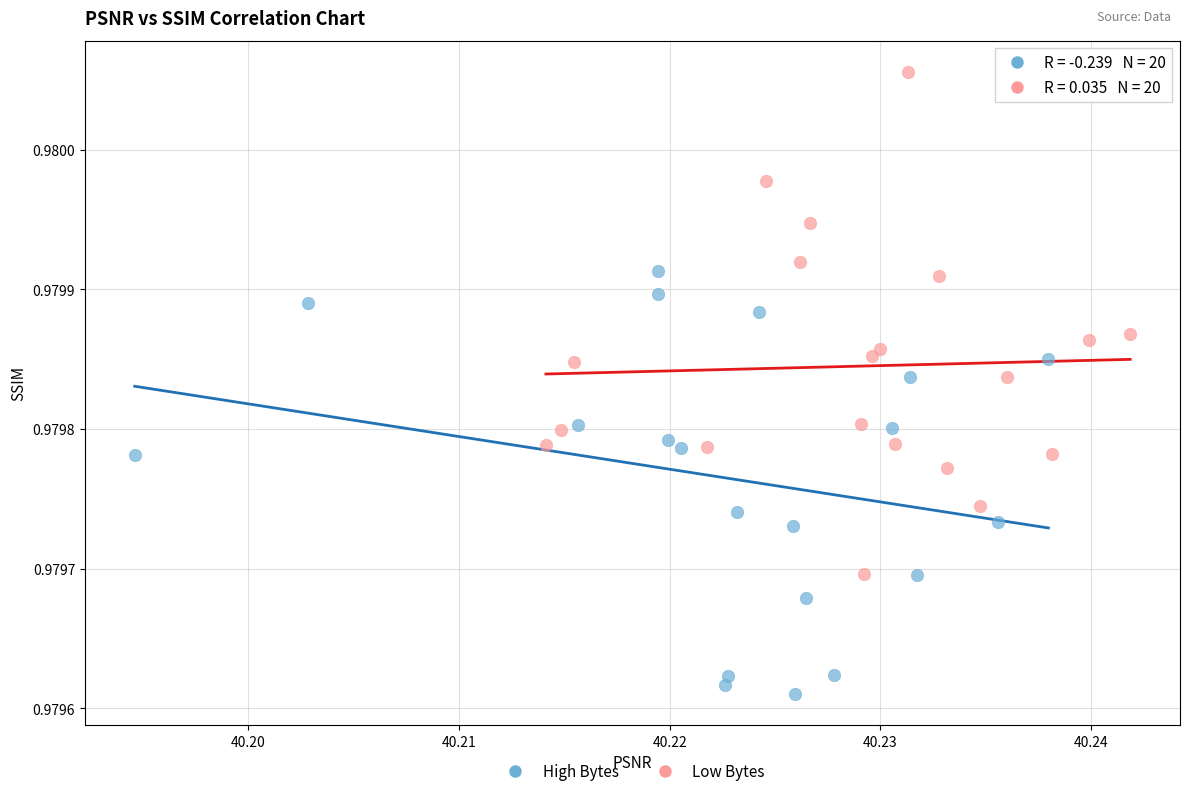

Which series contains the highest Y value?

Low Bytes